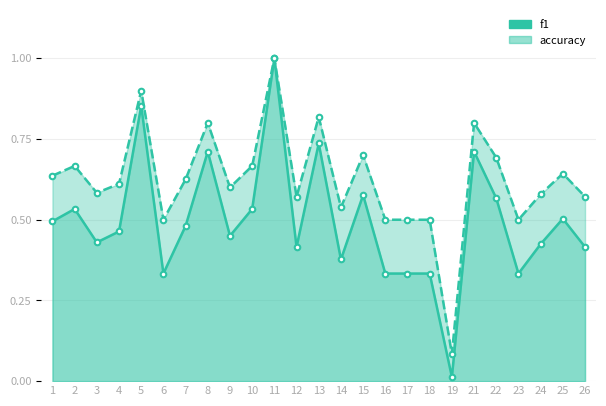

What is the highest value of the accuracy series?

1.0